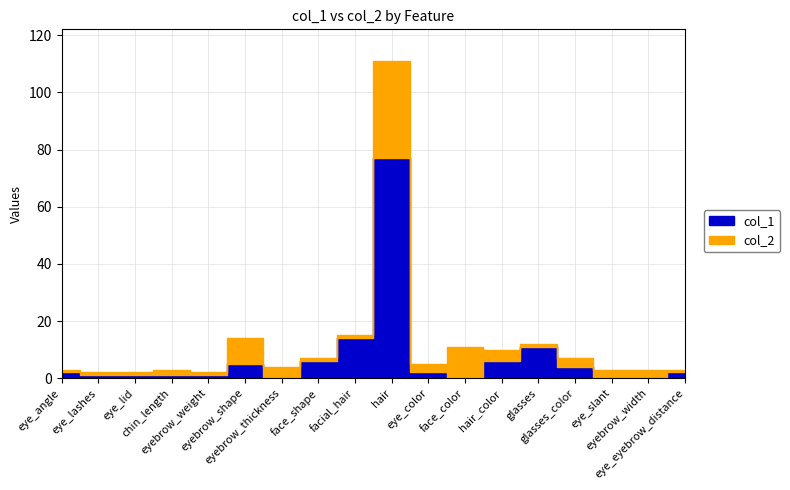

What is the label of the 17th point from the left?

eyebrow_width